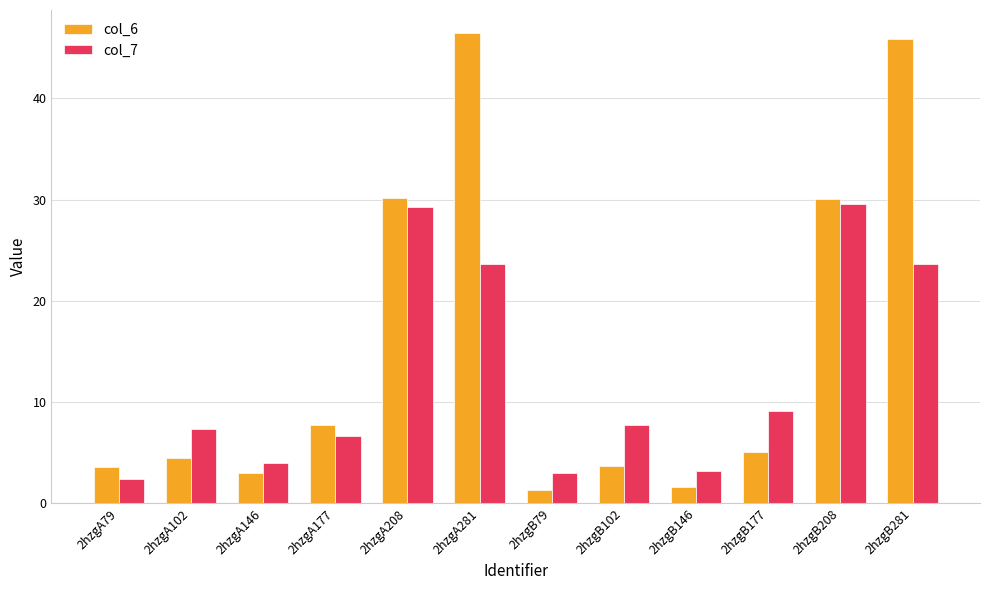

What is the total value across all series at 2hzgA79?

6.0